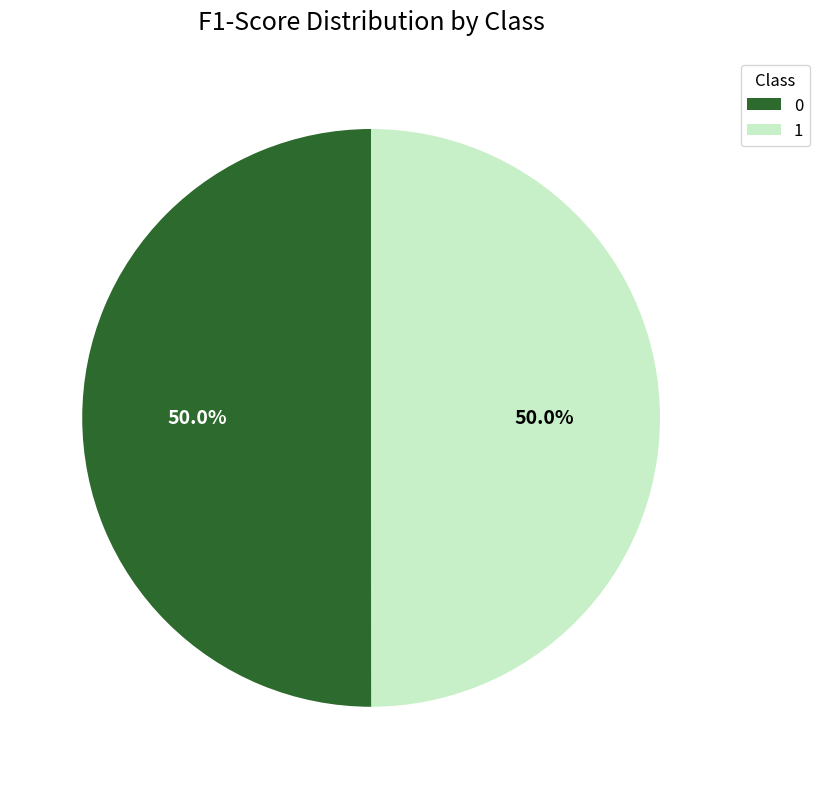

To the nearest percent, what is the combined percentage of 0 and 1?

100%